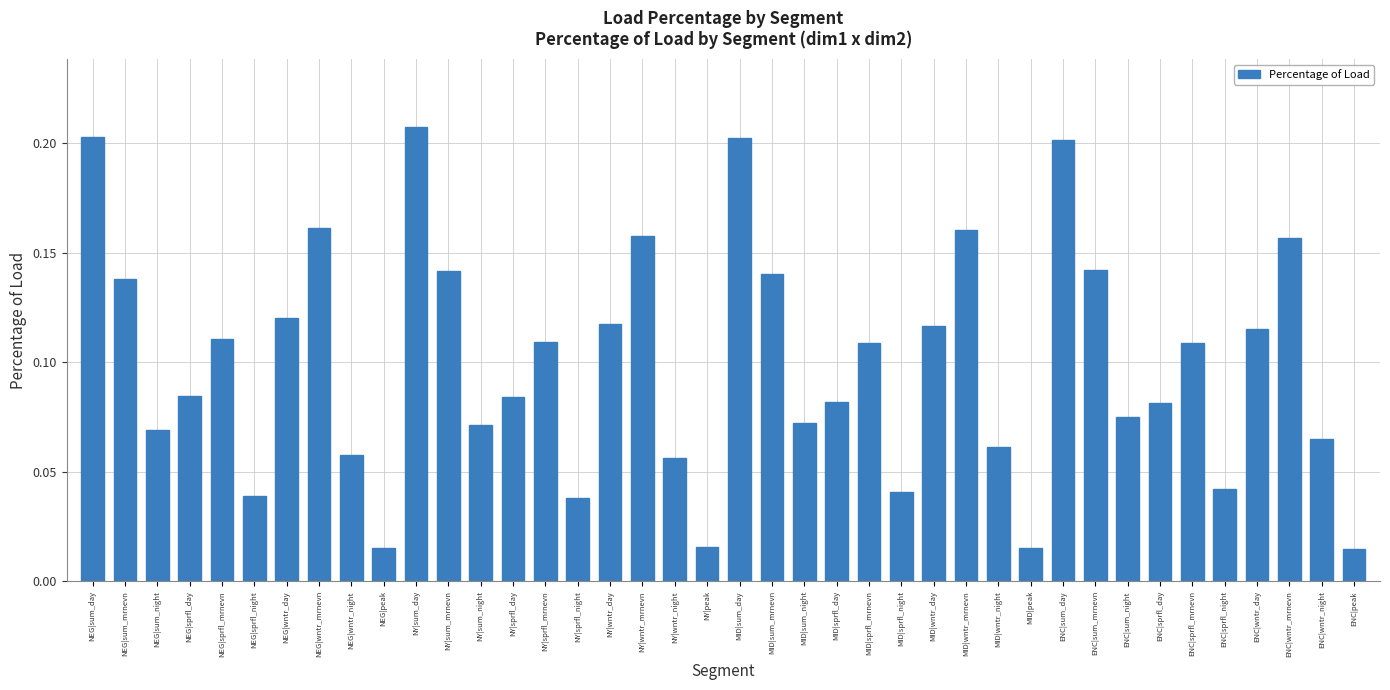

What is the sum of all values?

4.0